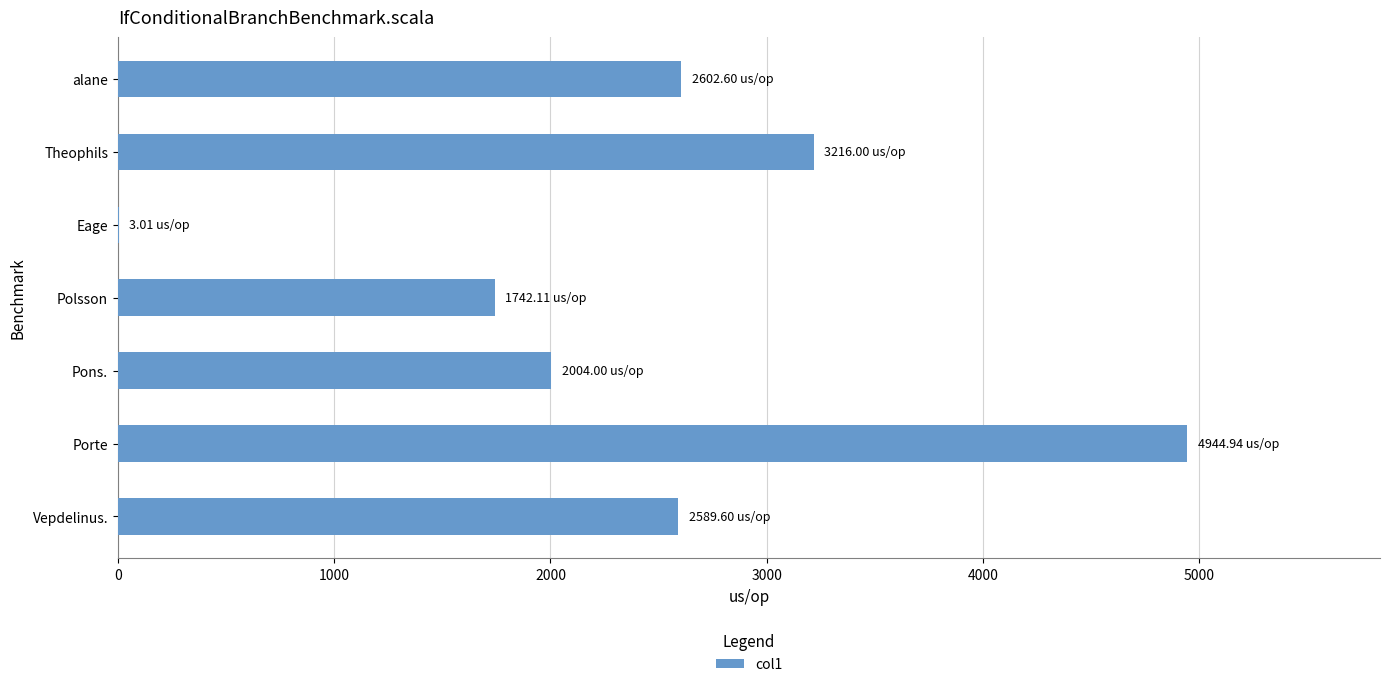

At which category does the chart reach its peak across all series?

Porte